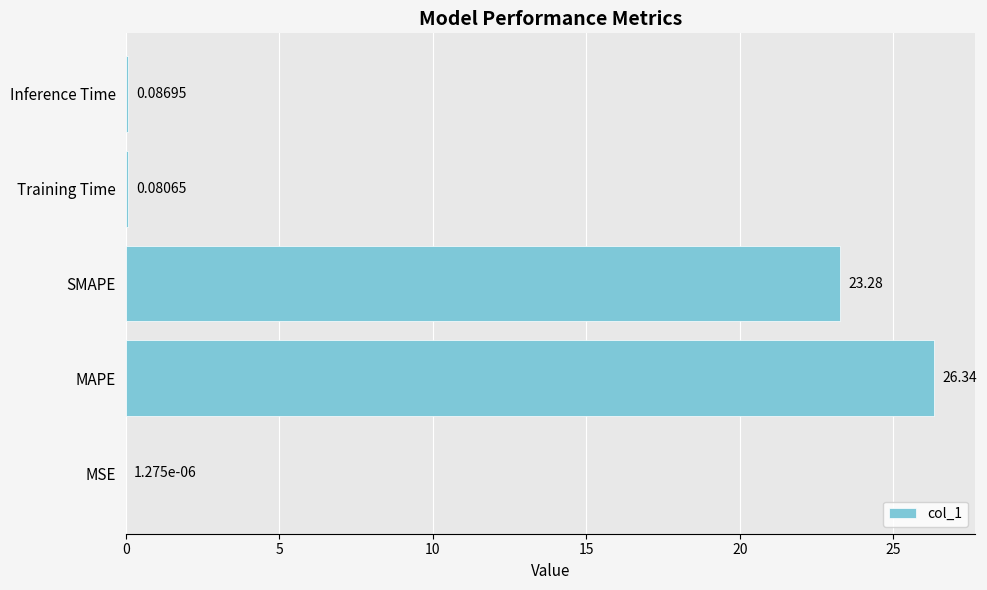

Where is the data nearest to the value 13?

SMAPE